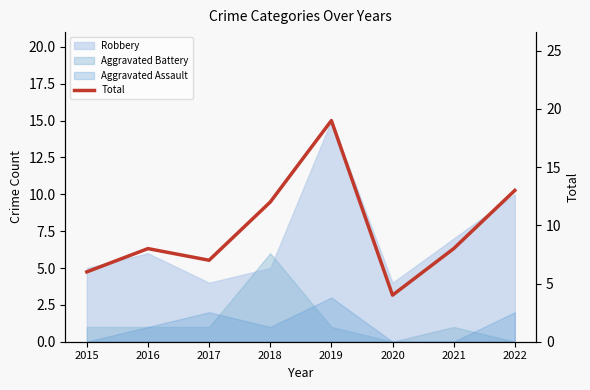

What is the maximum value shown in the chart?

19